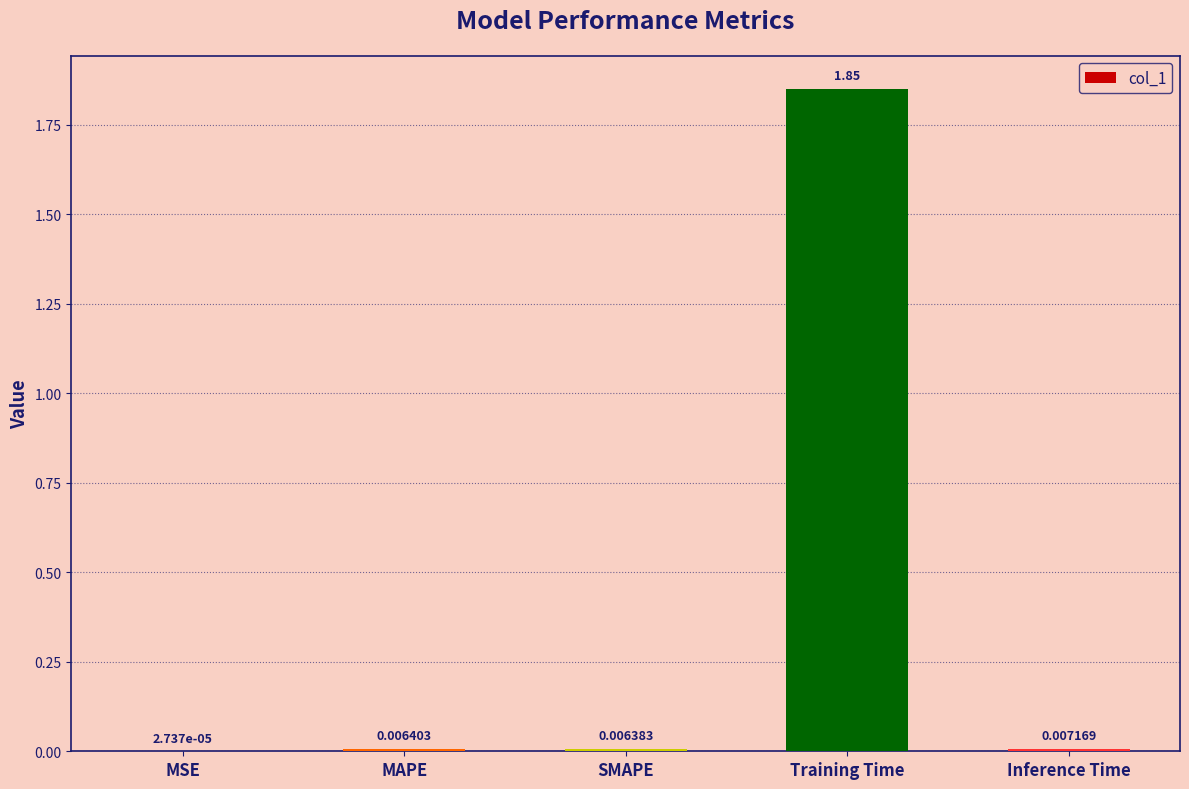

Which category has the highest value across all series?

Training Time